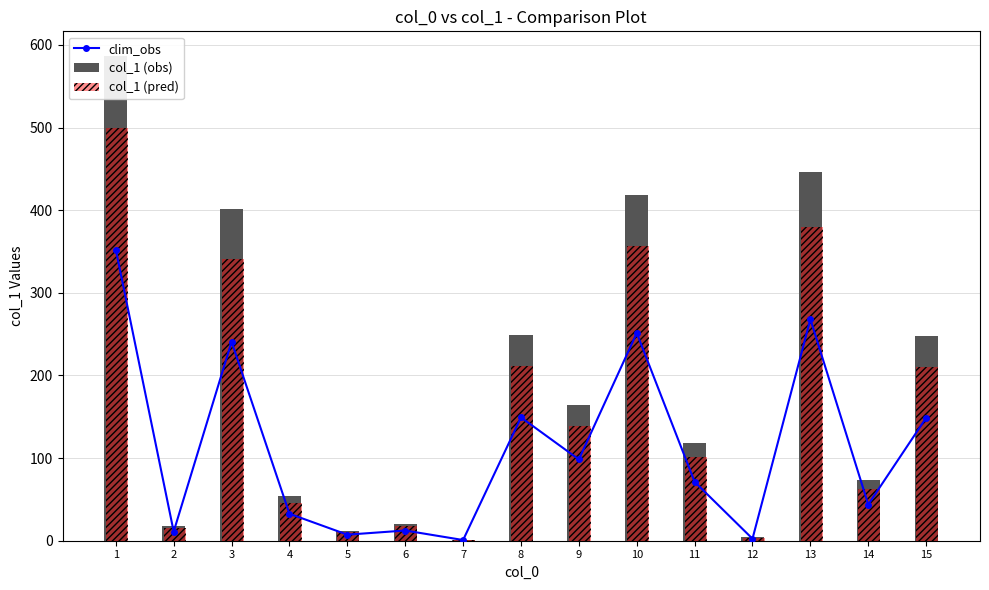

What is the difference between the col_1 (obs) values at 9 and 5?

151.8